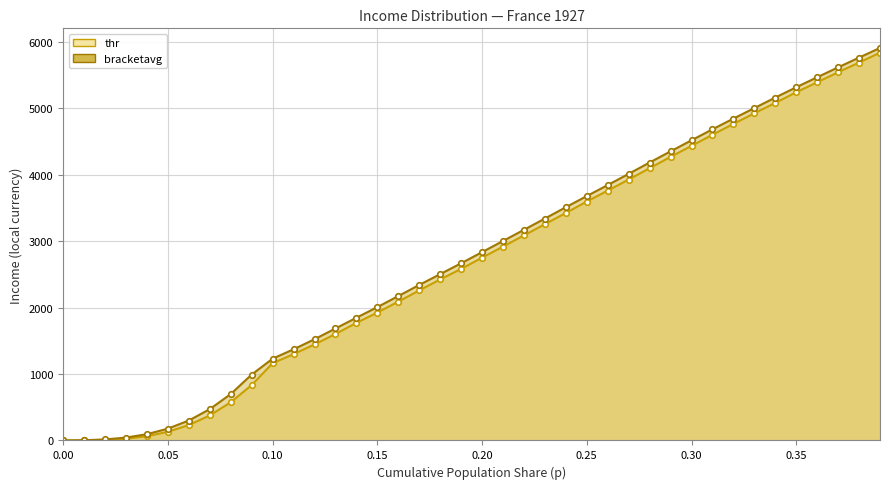

True or false: thr has a value of 7737.1 at 39.

False